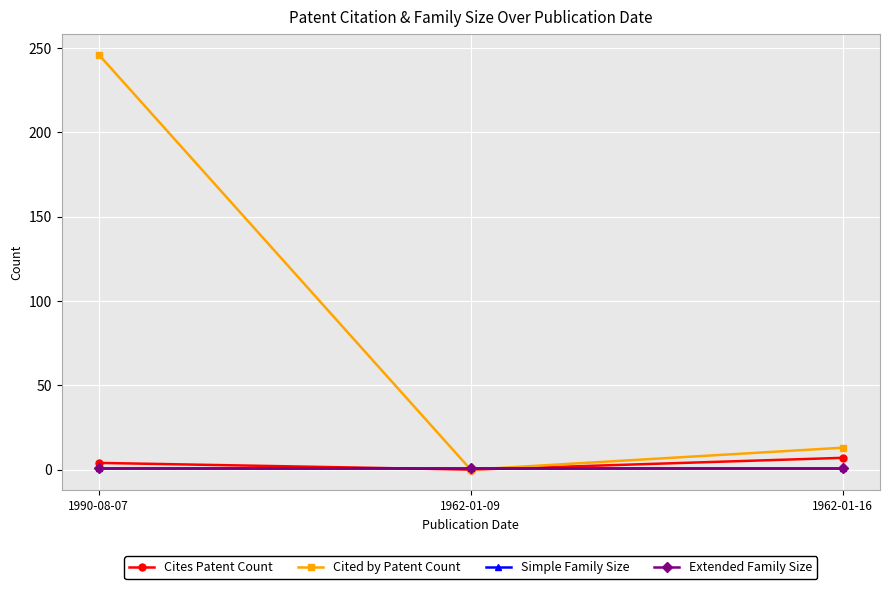

Between 1962-01-16 and 1990-08-07, which is larger?

1962-01-16